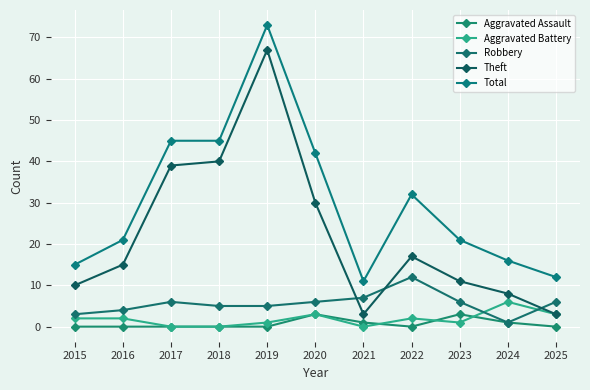

Which category has the highest value in the Robbery series?

2022